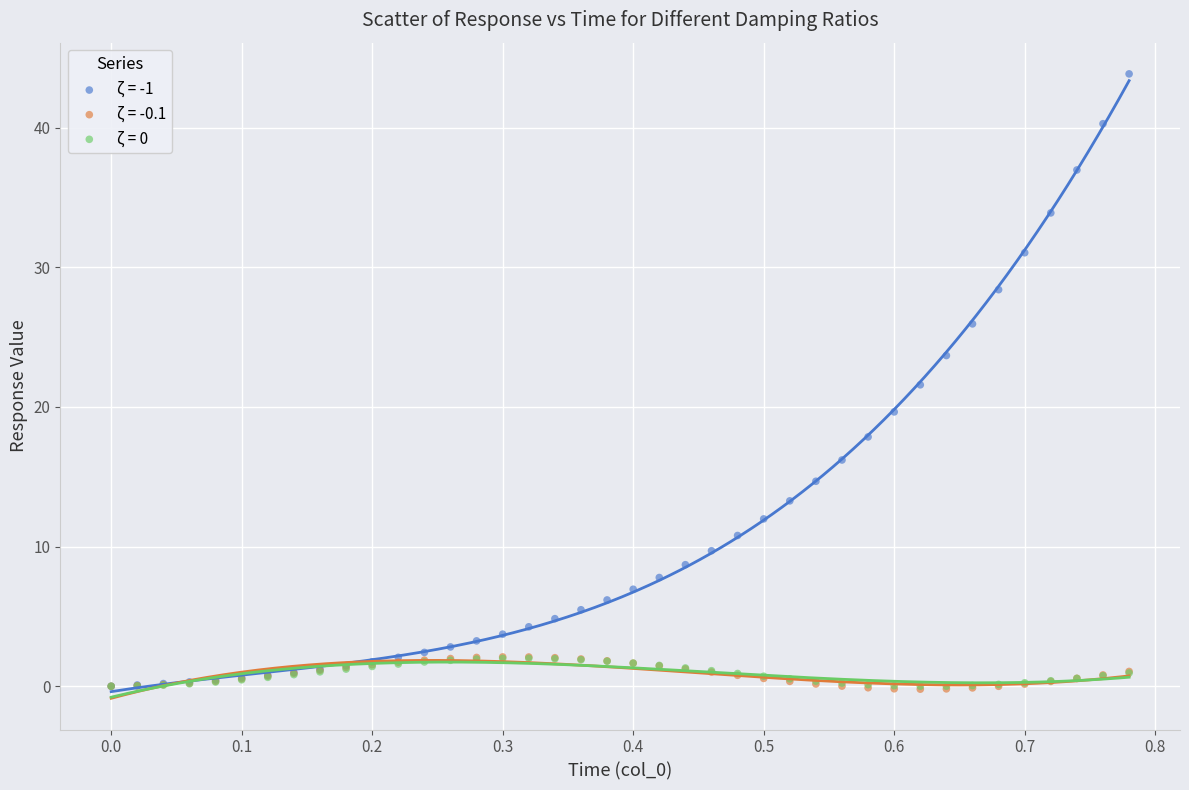

Which series has the widest spread of Y values?

ζ = -1